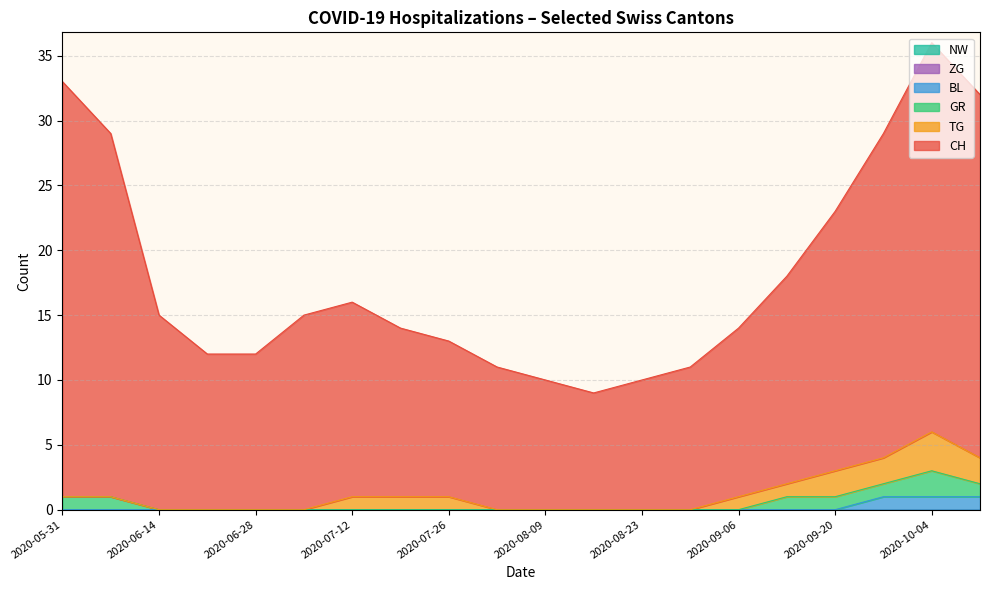

Where is ZG nearest to the value 0?

2020-05-31